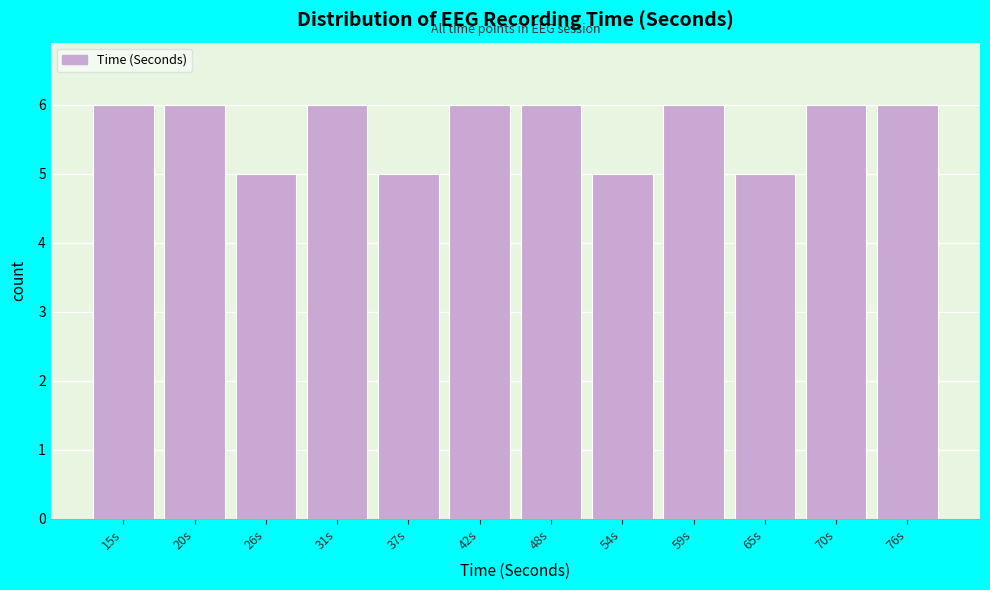

Reading left to right, transcribe all the data shown in this chart.

15s=6	20s=6	26s=5	31s=6	37s=5	42s=6	48s=6	54s=5	59s=6	65s=5	70s=6	76s=6